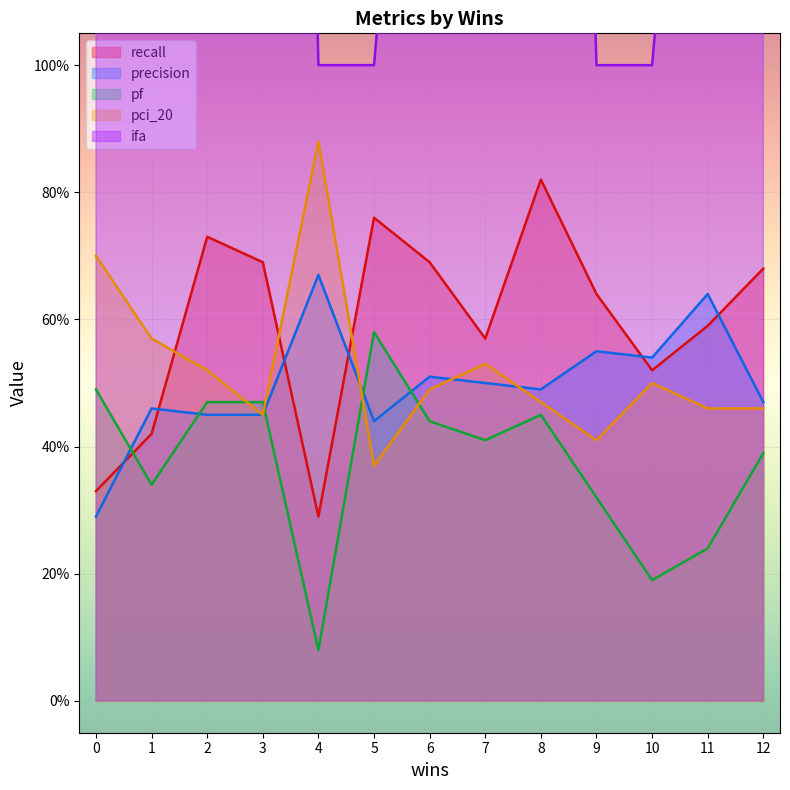

Is it true that ifa equals 6.0 at 11?

False